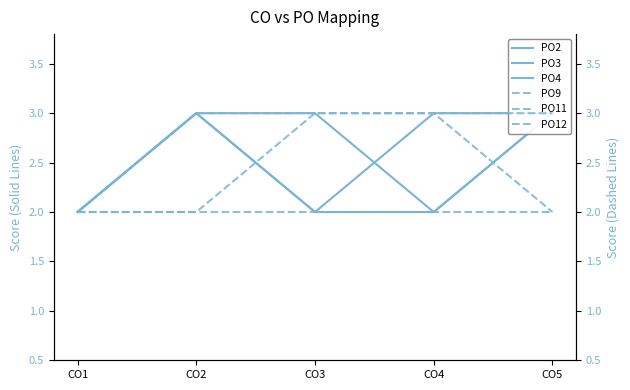

Reading left to right, extract all data points from this chart.

PO2: 2	3	3	2	3
PO3: 2	3	2	3	3
PO4: 2	3	2	2	3
PO9: 2	2	2	2	2
PO11: 2	2	3	3	2
PO12: 2	3	3	3	3